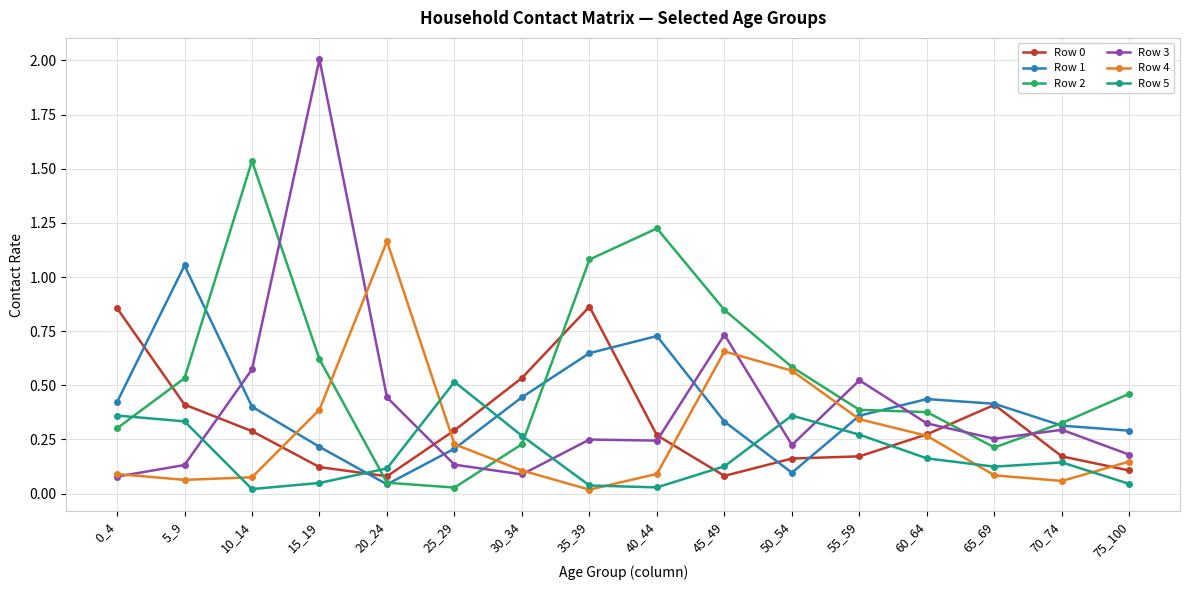

True or false: Row 5 and Row 3 intersect in this chart.

True